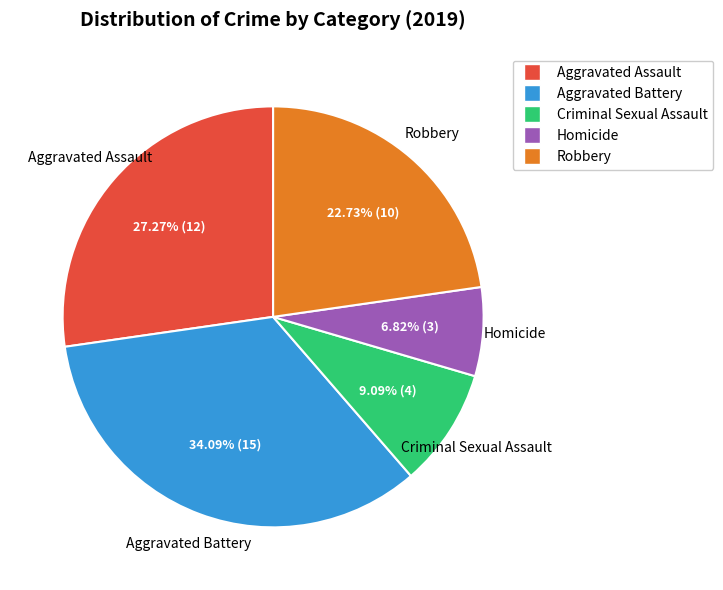

Is it true that Homicide is 7% of the pie?

True